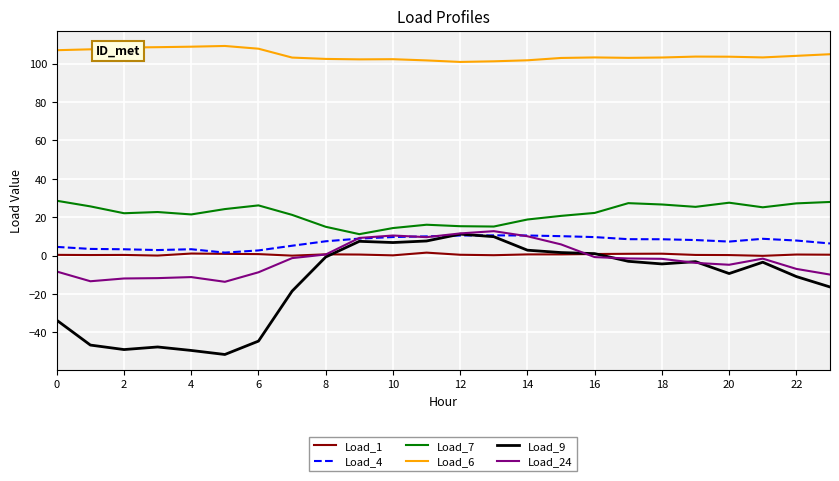

True or false: Load_7 and Load_1 cross at least once.

False